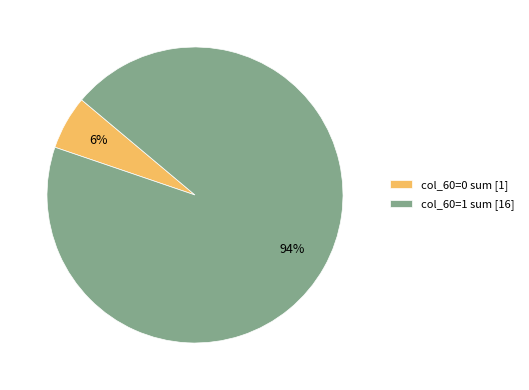

True or false: col_60=0 sum [1] accounts for 1% of the total.

False